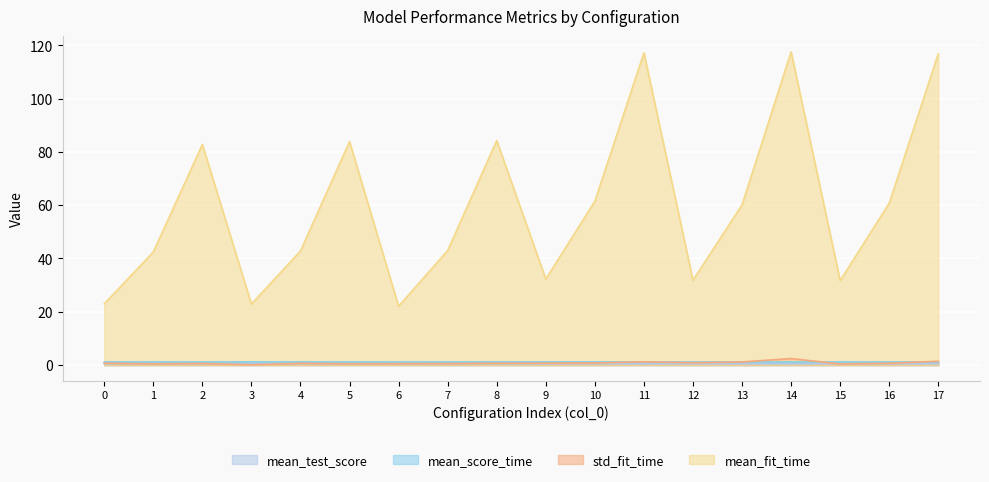

Is the value of std_fit_time at 17 greater than the value of mean_fit_time at 12?

No